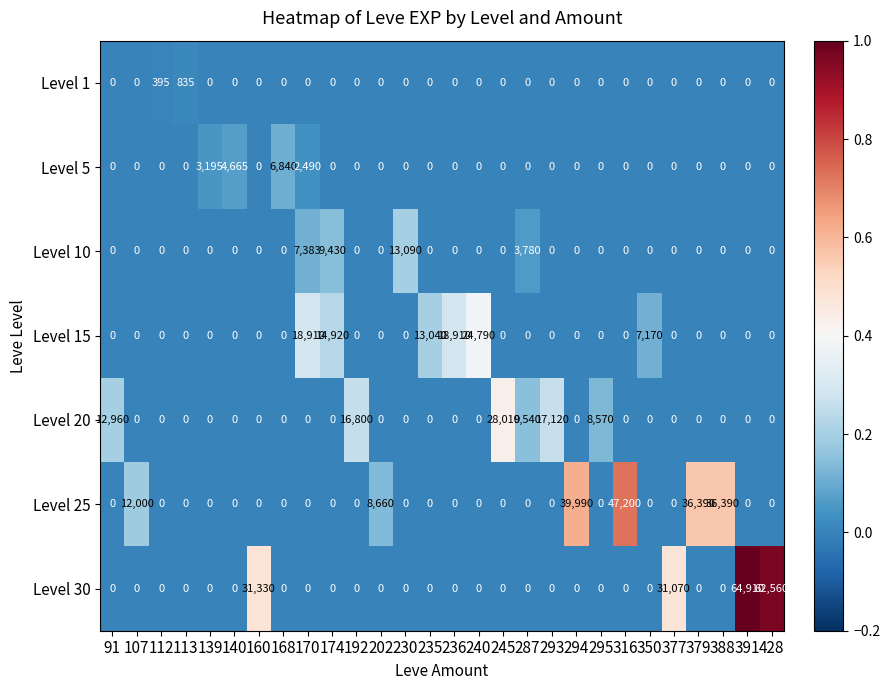

At which label is Level 5 closest to 3420?

139